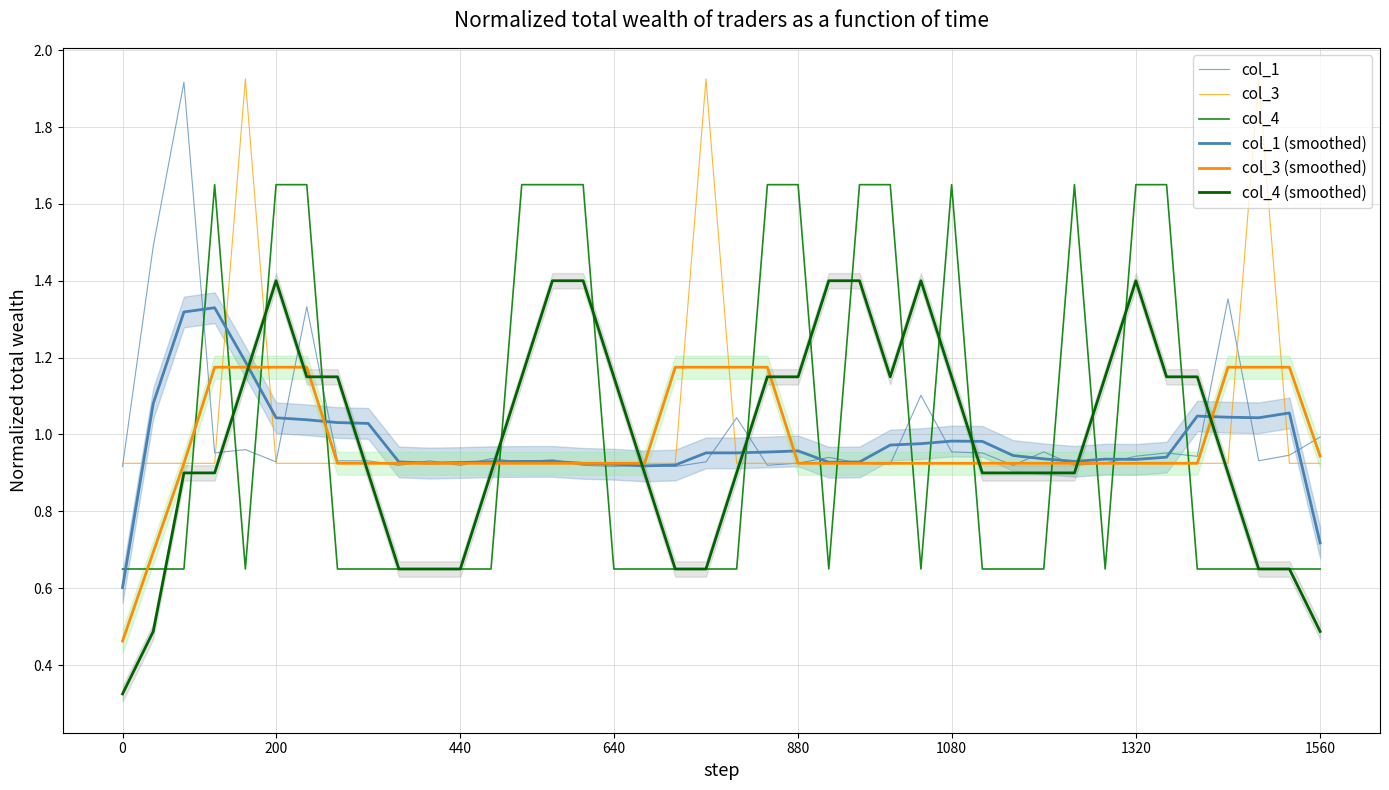

Count the number of categories in the chart.

40